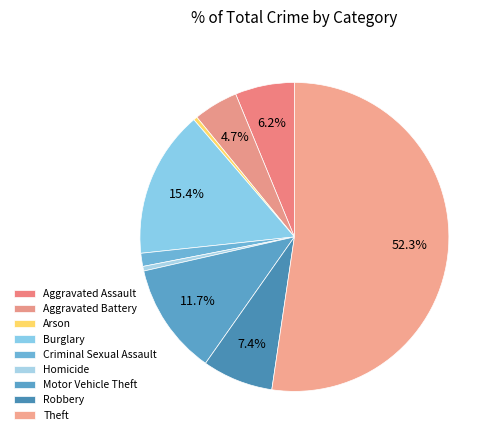

How many segments does this pie chart have?

9